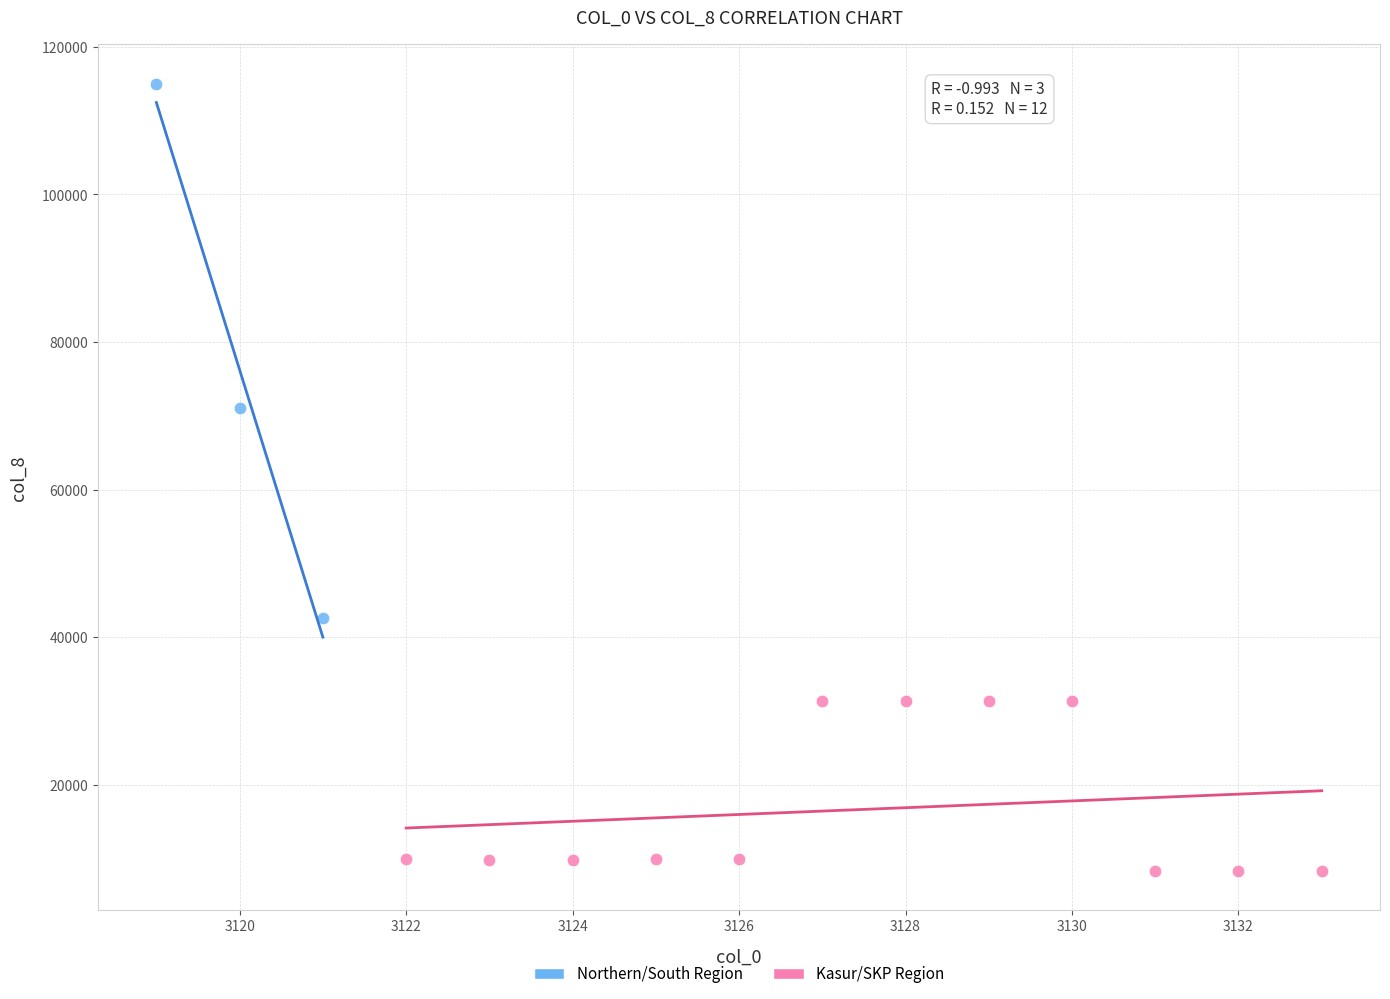

Which series reaches the maximum Y coordinate?

Northern/South Region